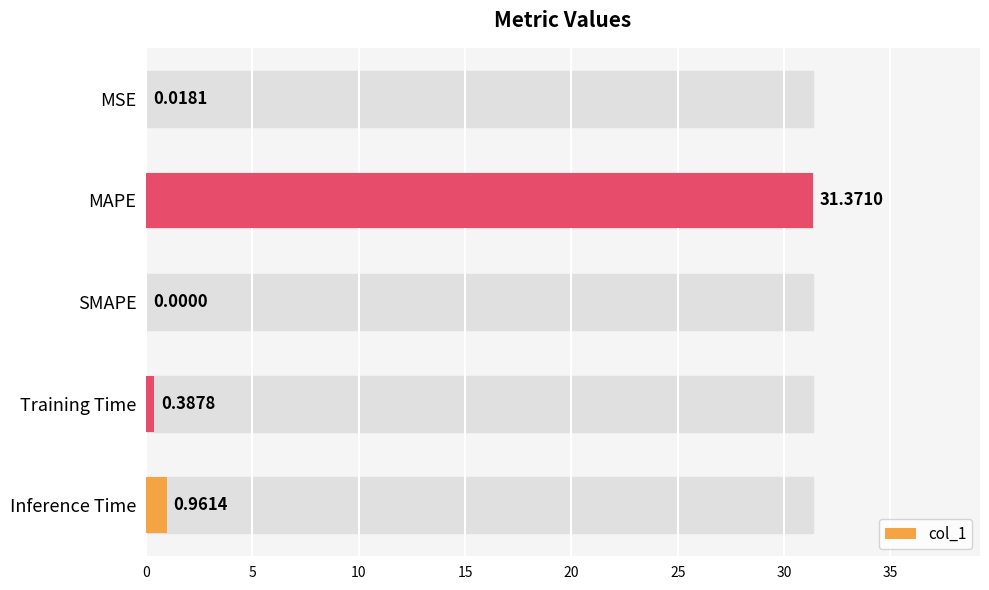

Which label corresponds to the largest value in the chart?

MAPE